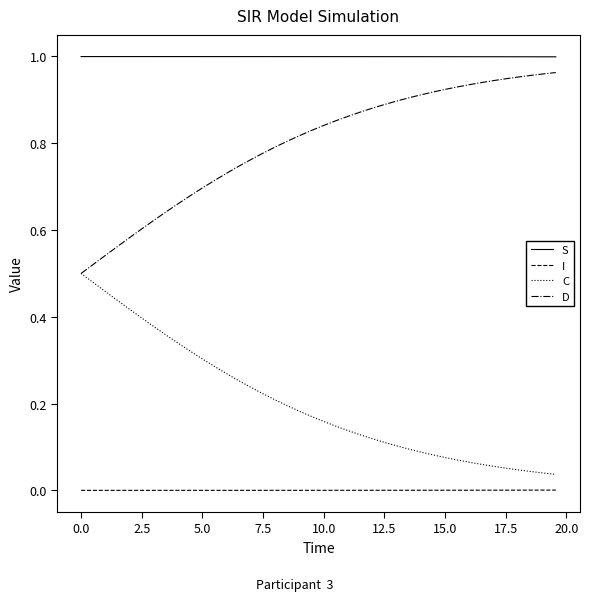

Which series has the largest total across all categories?

S